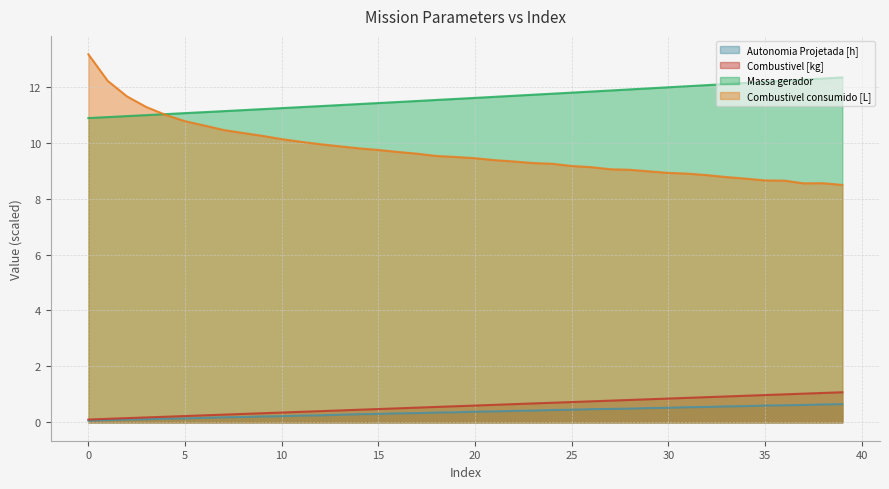

Reading left to right, extract all data points from this chart.

Autonomia Projetada [h]: 0=0.1	1=0.1	2=0.1	3=0.1	4=0.1	5=0.1	6=0.2	7=0.2	8=0.2	9=0.2	10=0.2	11=0.2	12=0.2	13=0.3	14=0.3	15=0.3	16=0.3	17=0.3	18=0.3	19=0.4	20=0.4	21=0.4	22=0.4	23=0.4	24=0.4	25=0.5	26=0.5	27=0.5	28=0.5	29=0.5	30=0.5	31=0.5	32=0.6	33=0.6	34=0.6	35=0.6	36=0.6	37=0.6	38=0.6	39=0.7
Combustivel [kg]: 0=0.1	1=0.1	2=0.2	3=0.2	4=0.2	5=0.2	6=0.2	7=0.3	8=0.3	9=0.3	10=0.4	11=0.4	12=0.4	13=0.4	14=0.5	15=0.5	16=0.5	17=0.5	18=0.6	19=0.6	20=0.6	21=0.6	22=0.7	23=0.7	24=0.7	25=0.7	26=0.8	27=0.8	28=0.8	29=0.8	30=0.9	31=0.9	32=0.9	33=0.9	34=1.0	35=1.0	36=1.0	37=1.0	38=1.1	39=1.1
Massa gerador: 0=10.9	1=10.9	2=10.9	3=11.0	4=11.0	5=11.1	6=11.1	7=11.1	8=11.2	9=11.2	10=11.2	11=11.3	12=11.3	13=11.3	14=11.4	15=11.4	16=11.5	17=11.5	18=11.5	19=11.6	20=11.6	21=11.6	22=11.7	23=11.7	24=11.8	25=11.8	26=11.8	27=11.9	28=11.9	29=11.9	30=12.0	31=12.0	32=12.1	33=12.1	34=12.1	35=12.2	36=12.2	37=12.3	38=12.3	39=12.3
Combustivel consumido [L]: 0=13.2	1=12.2	2=11.7	3=11.3	4=11.0	5=10.8	6=10.6	7=10.5	8=10.3	9=10.2	10=10.1	11=10.0	12=9.9	13=9.9	14=9.8	15=9.7	16=9.7	17=9.6	18=9.5	19=9.5	20=9.4	21=9.4	22=9.3	23=9.3	24=9.2	25=9.2	26=9.1	27=9.0	28=9.0	29=9.0	30=8.9	31=8.9	32=8.8	33=8.8	34=8.7	35=8.7	36=8.6	37=8.5	38=8.5	39=8.5